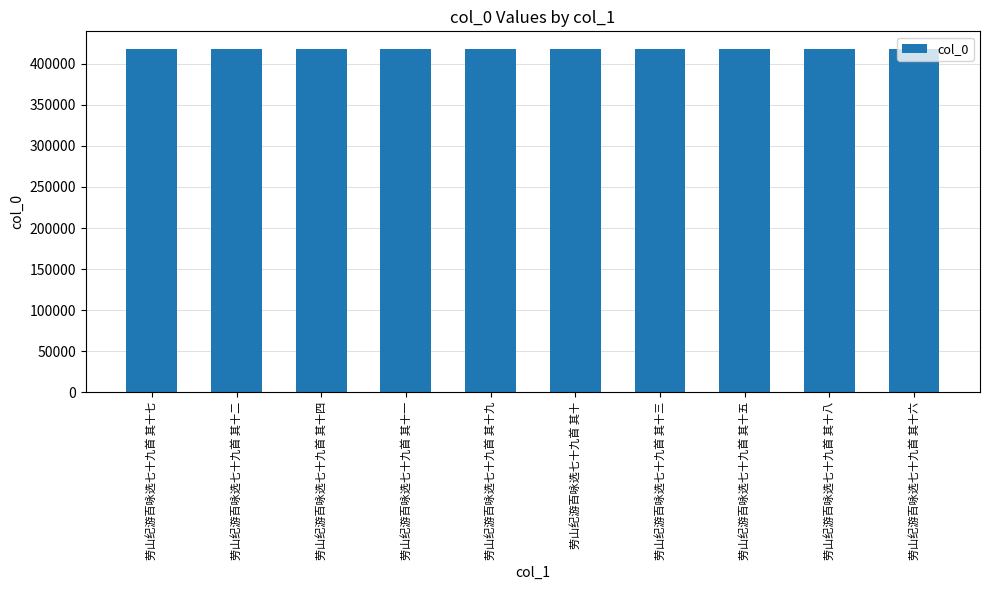

How many bars are there in total?

10